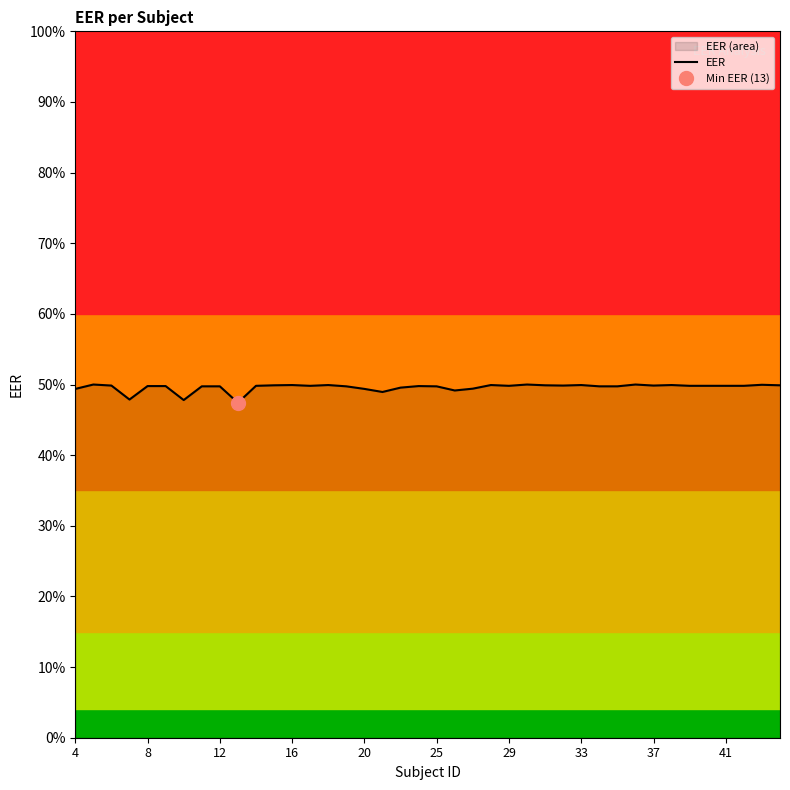

The value at 37 is 0.2. True or false?

False